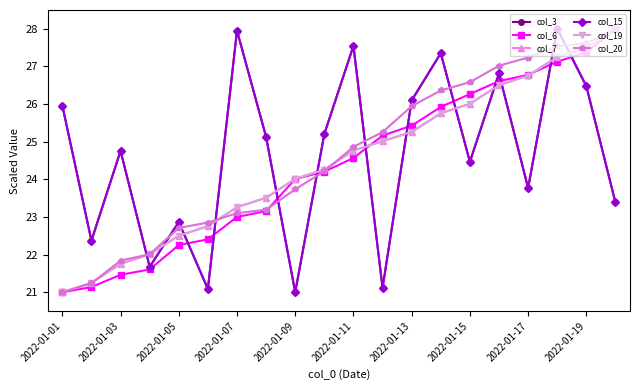

True or false: col_3 and col_15 cross at least once.

False